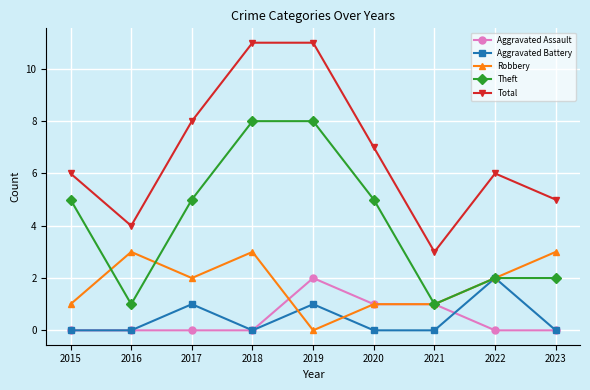

Count the number of categories in the chart.

9